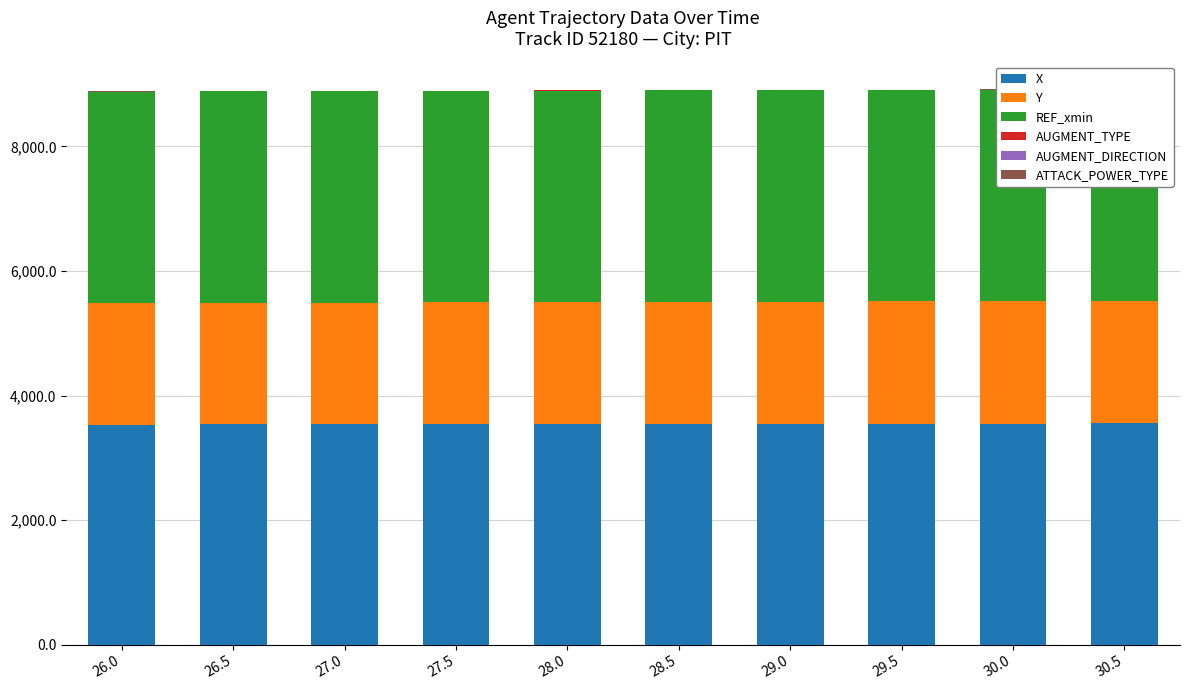

How many distinct data groups are displayed?

6